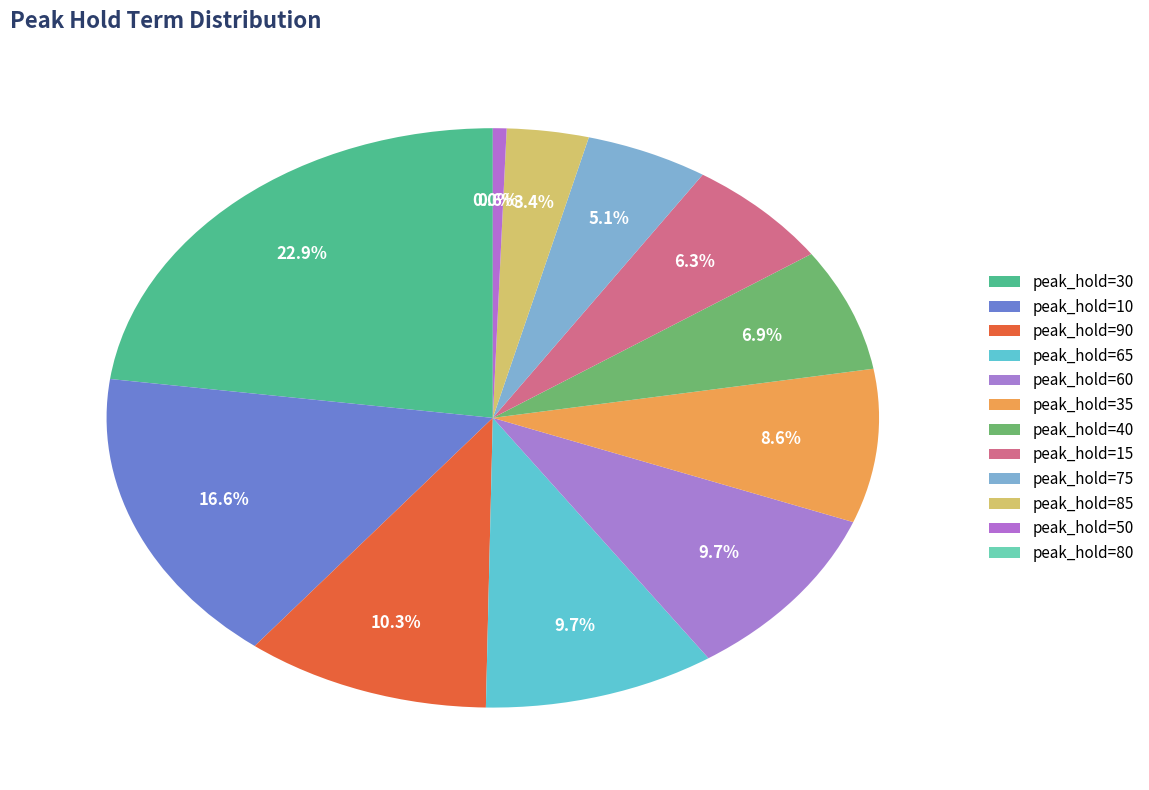

True or false: 80 accounts for 17% of the total.

False